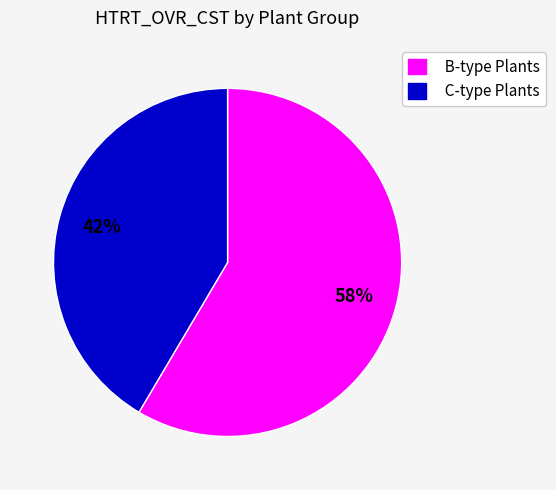

Combined, do B-type Plants and C-type Plants account for over 50%?

Yes